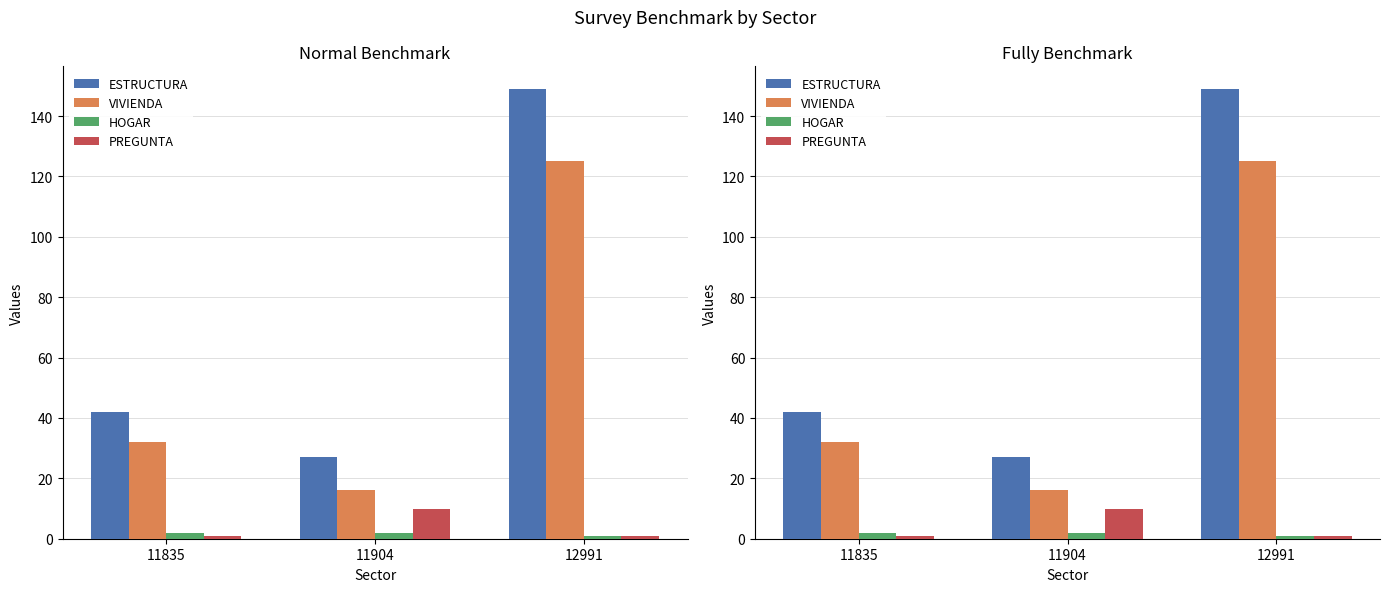

Where is VIVIENDA nearest to the value 70?

11835